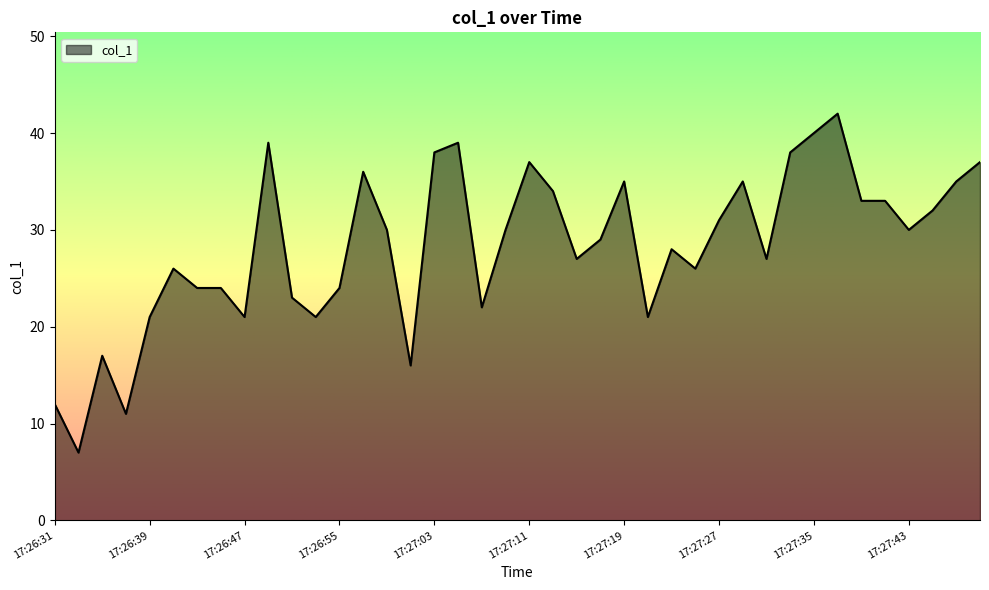

What is the average value?

28